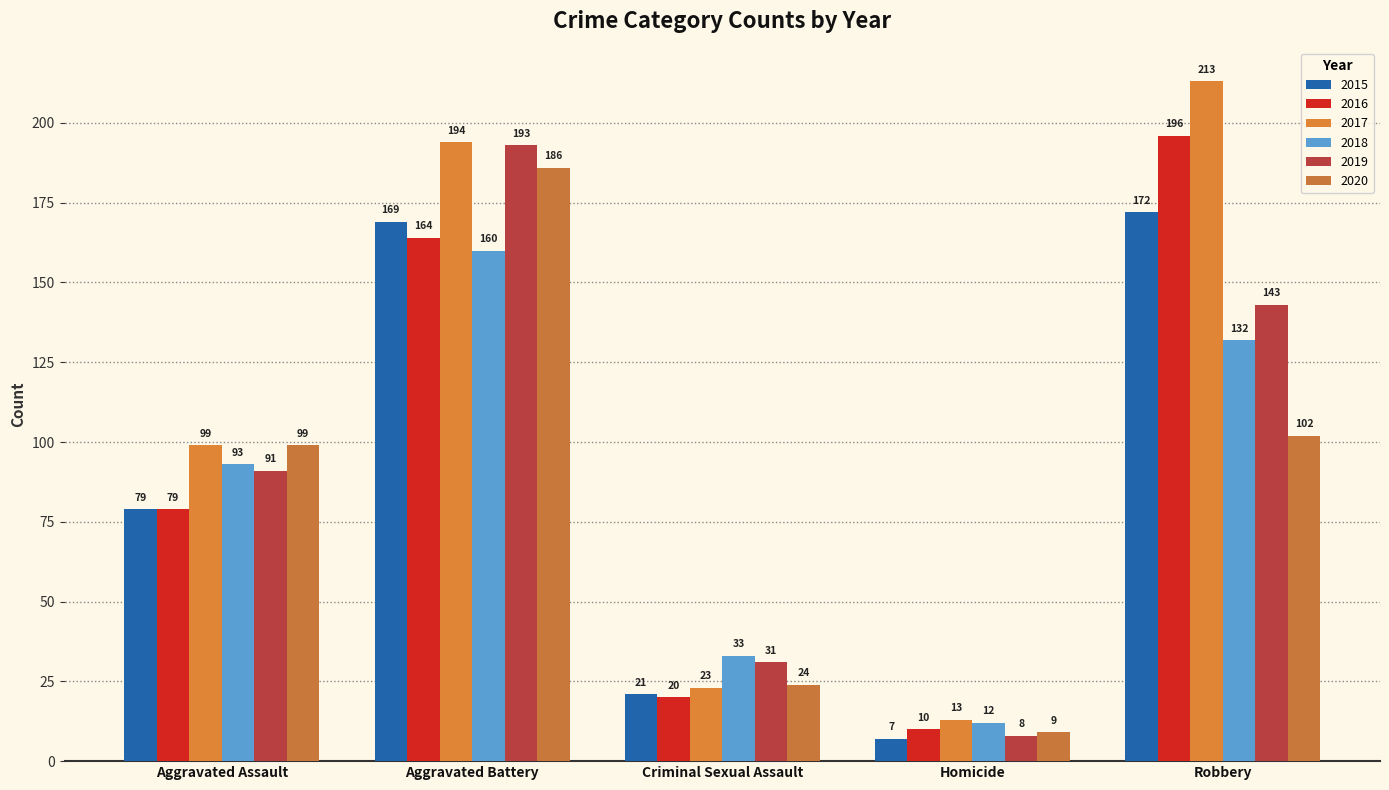

Which series has the largest total across all categories?

2017